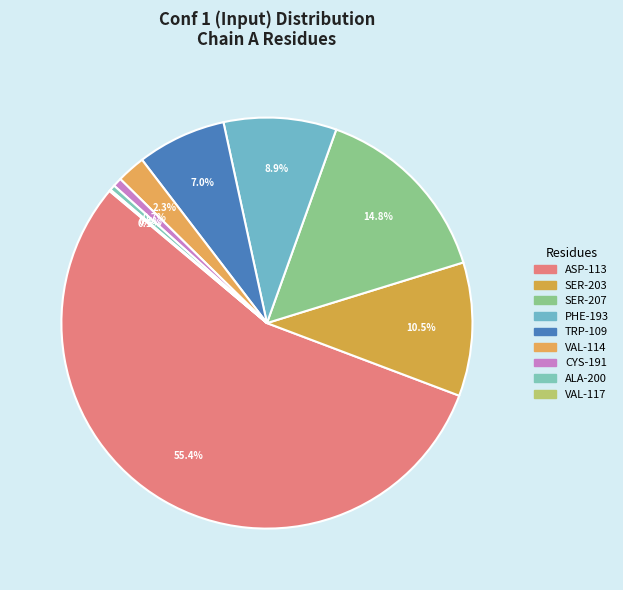

What is the largest slice in the pie chart?

ASP-113